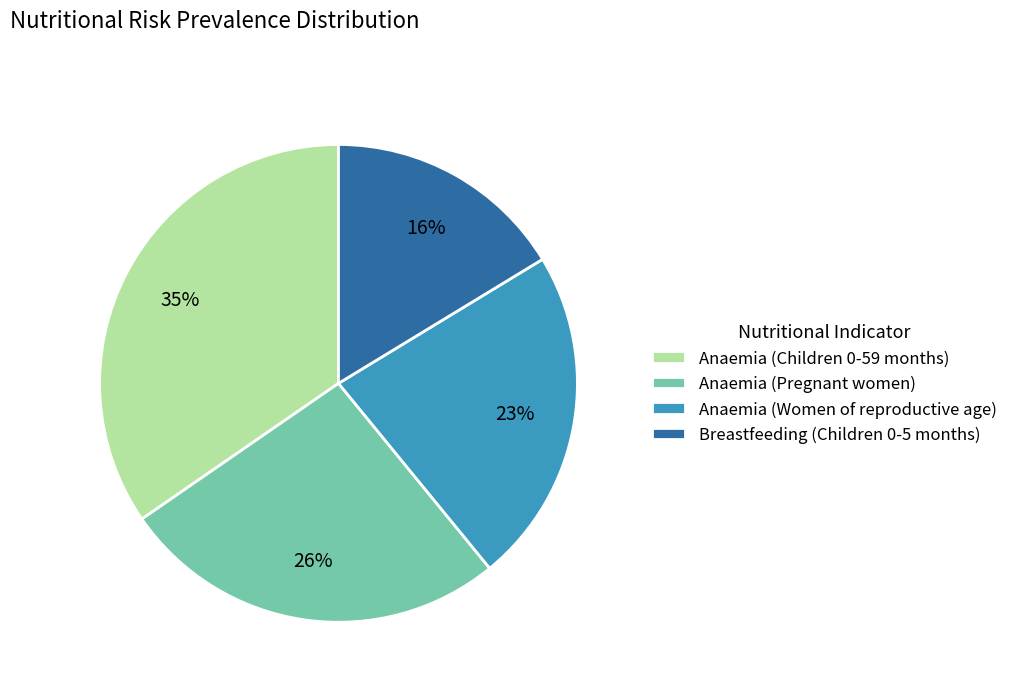

Which slice is the largest?

Anaemia (Children 0-59 months)